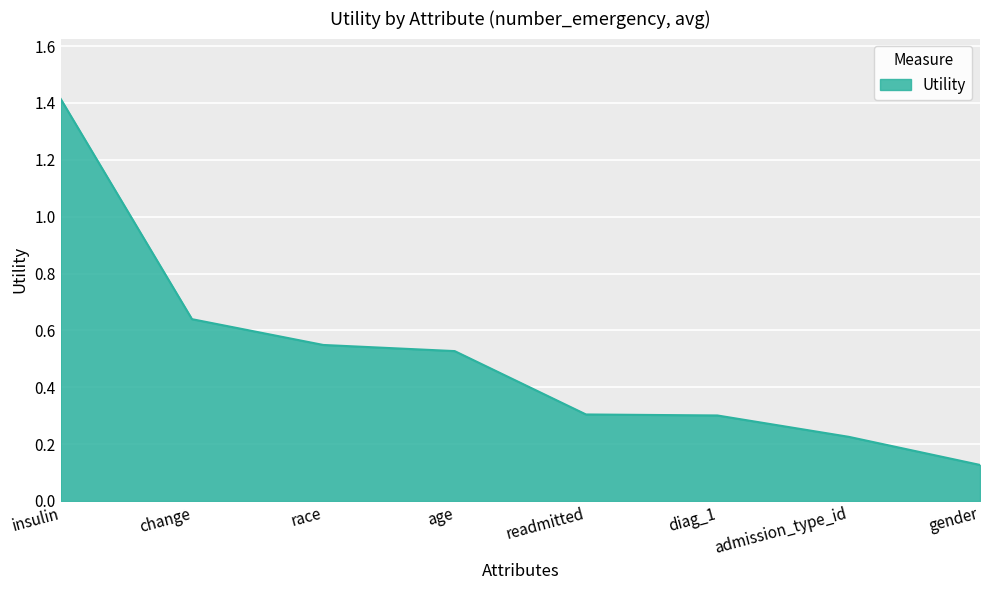

At which label is the value closest to 0?

gender